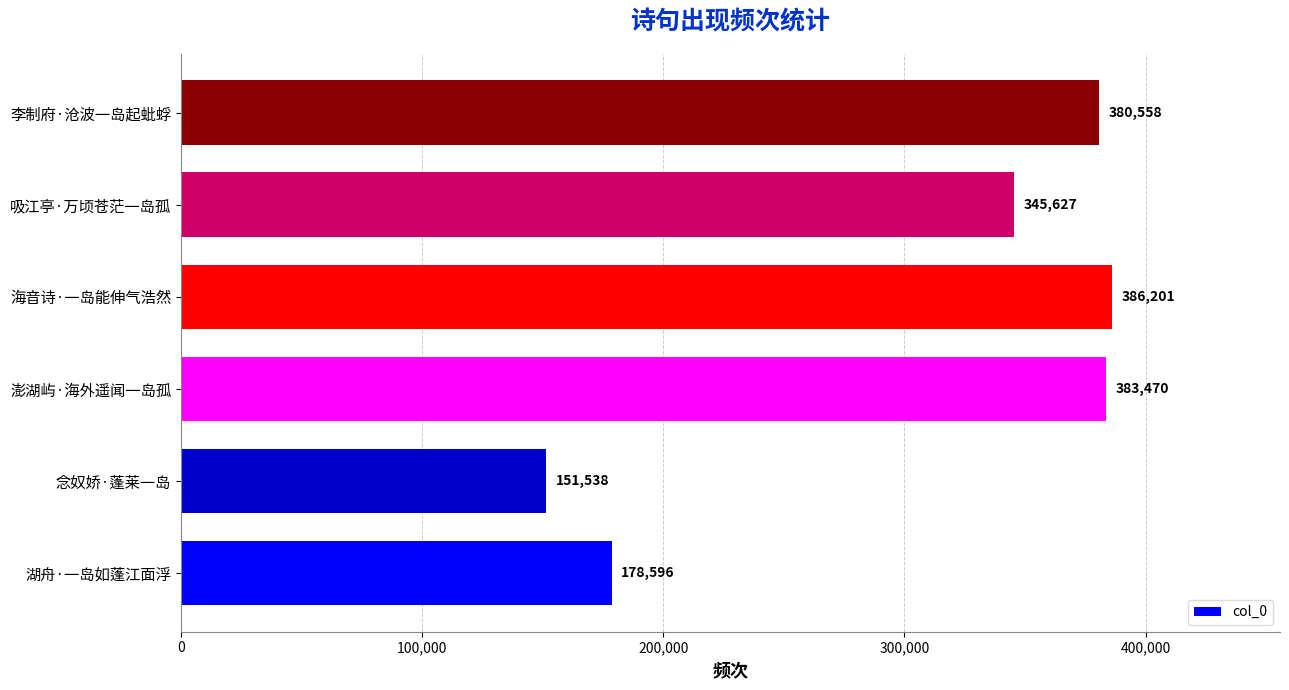

List the labels in order of value, largest first.

海音诗·一岛能伸气浩然, 澎湖屿·海外遥闻一岛孤, 李制府·沧波一岛起蚍蜉, 吸江亭·万顷苍茫一岛孤, 湖舟·一岛如蓬江面浮, 念奴娇·蓬莱一岛